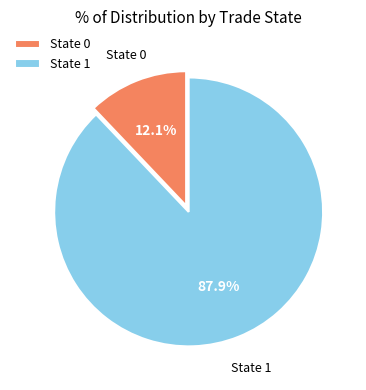

Is there any slice that represents more than half of the pie?

Yes